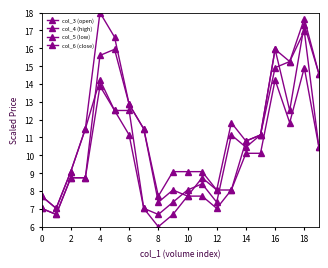

Does the chart display data point markers on the line(s)?

Yes